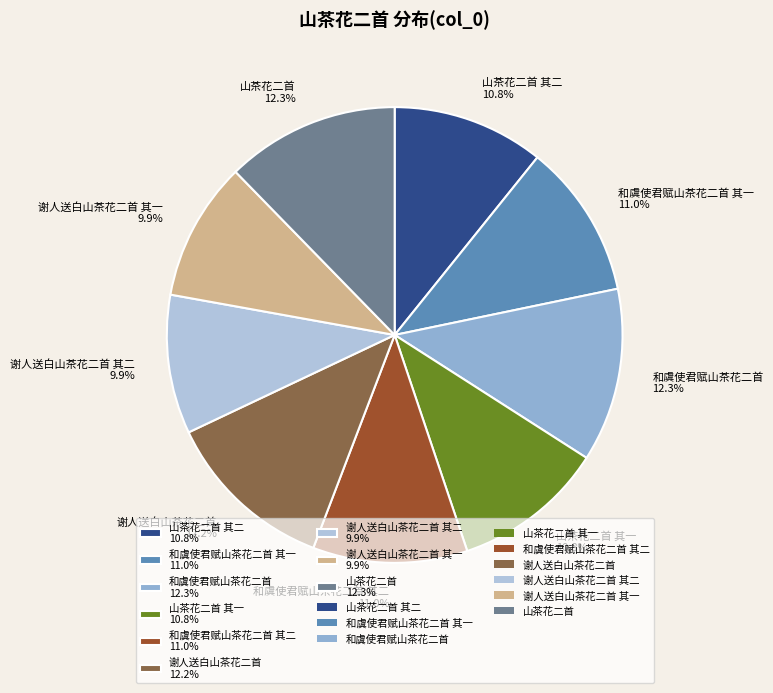

Approximately how many times larger is the value at 和虞使君赋山茶花二首 其一 11.0% compared to 谢人送白山茶花二首 其二 9.9%?

1.1